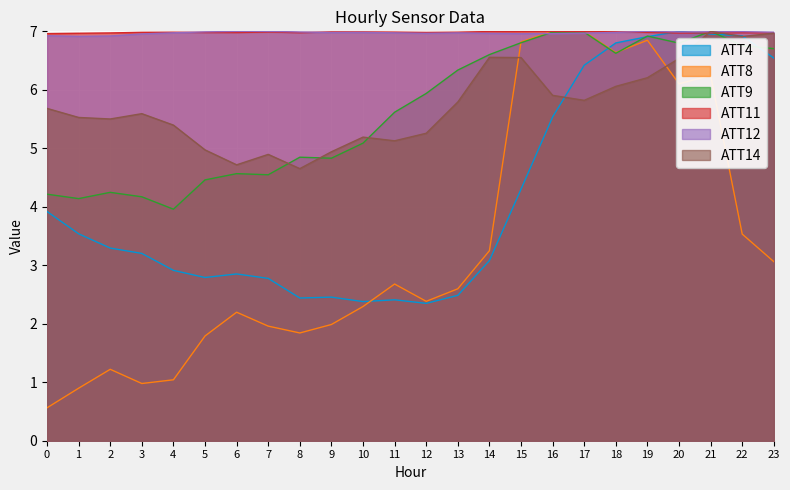

Is it true that ATT8 equals 5.5 at 22?

False